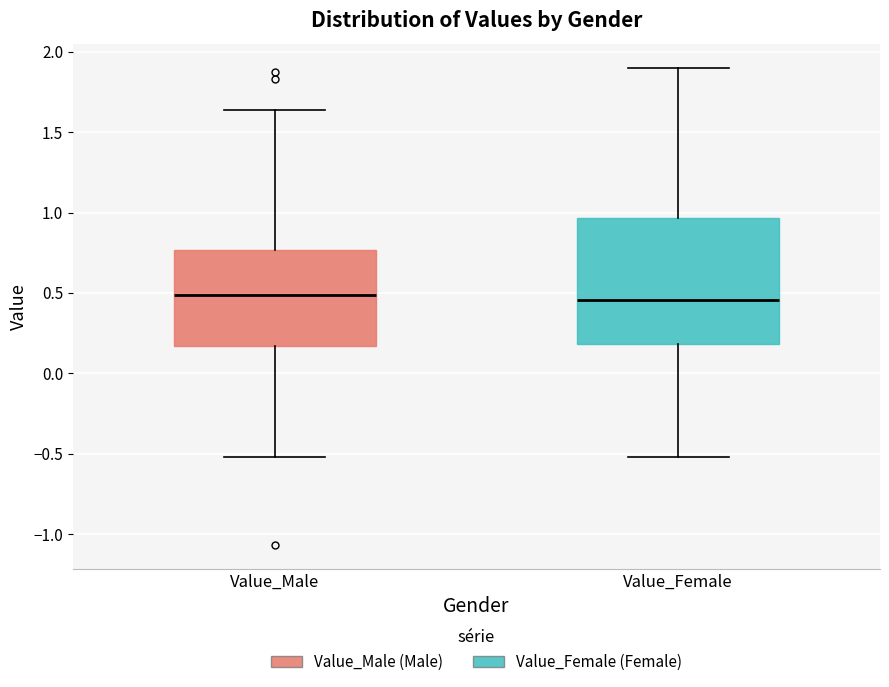

Where is the lower edge of the box for Value_Male on the y-axis? The values are not printed on the chart, so give them approximately, as read against the axis.

0.15